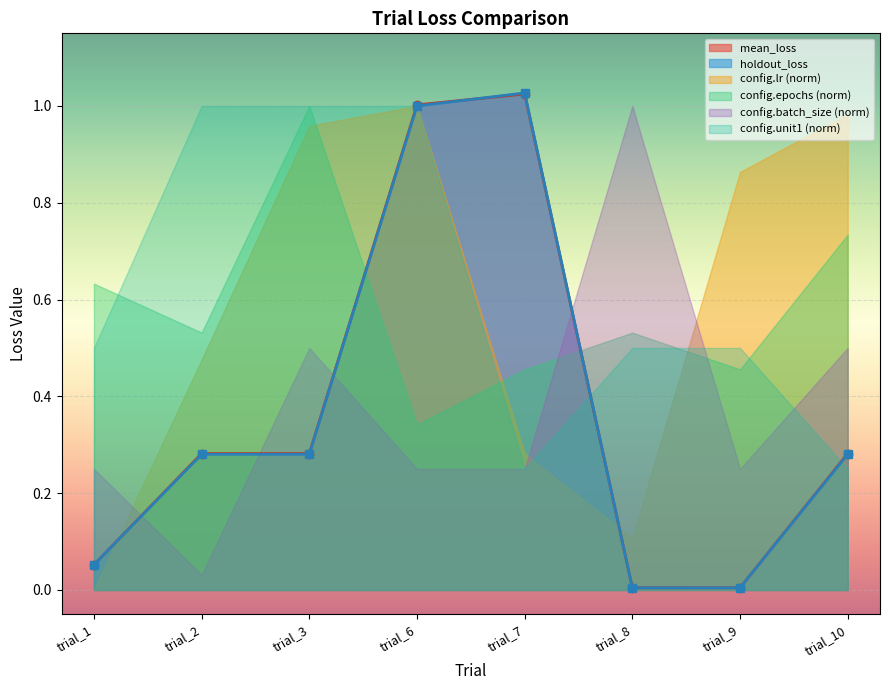

Where is the first local maximum for mean_loss?

trial_7